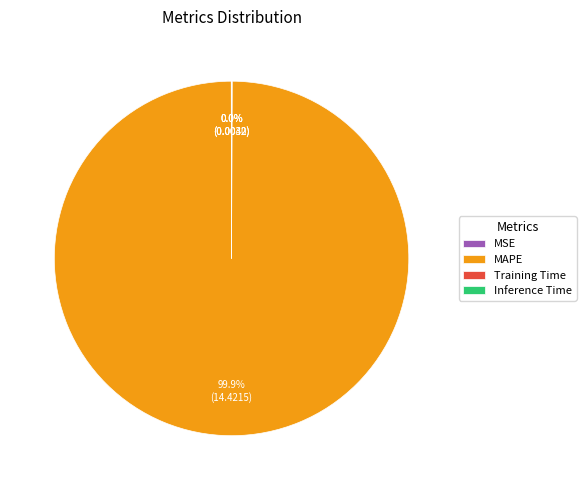

Which slice is the largest?

MAPE